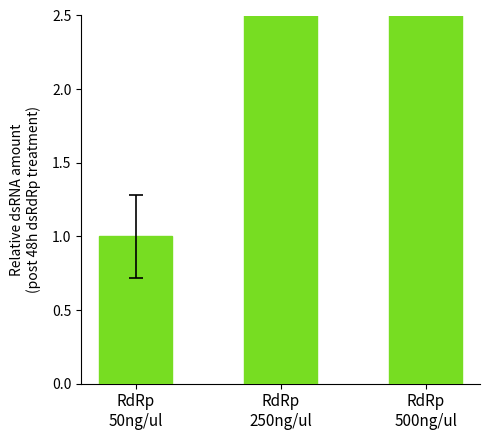

What is the difference between the maximum and minimum values?

34.5